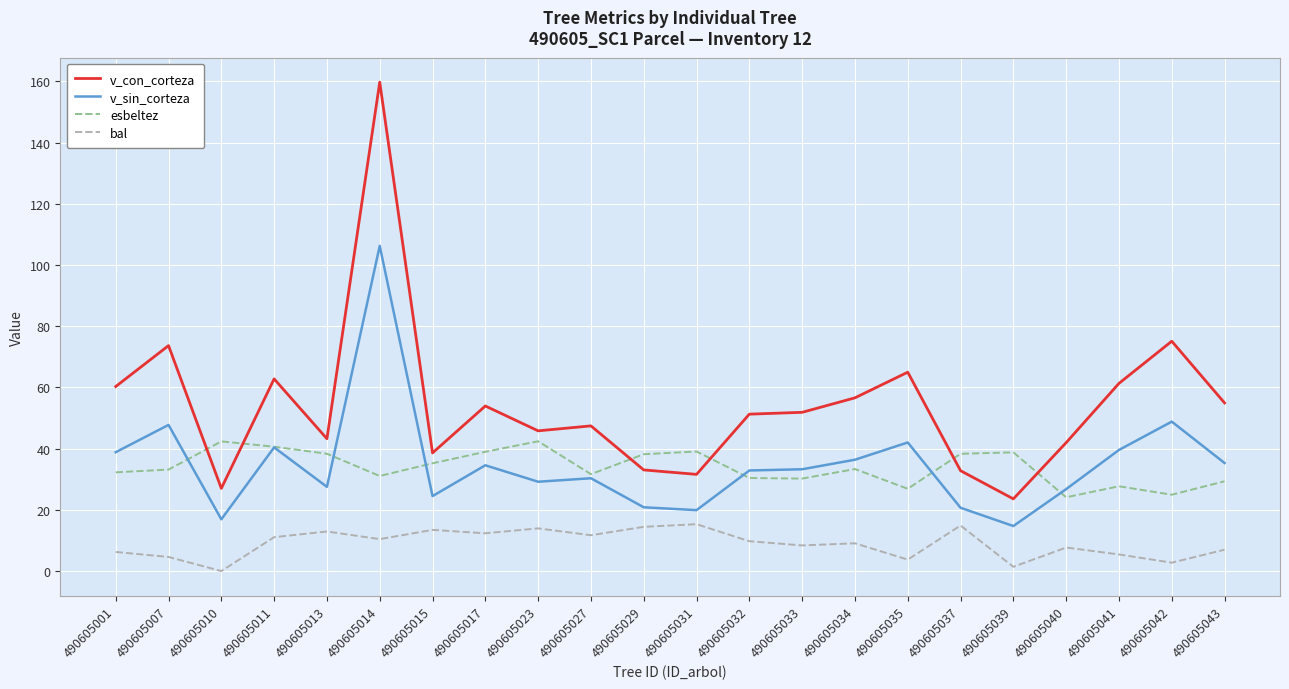

True or false: v_con_corteza and v_sin_corteza intersect in this chart.

False